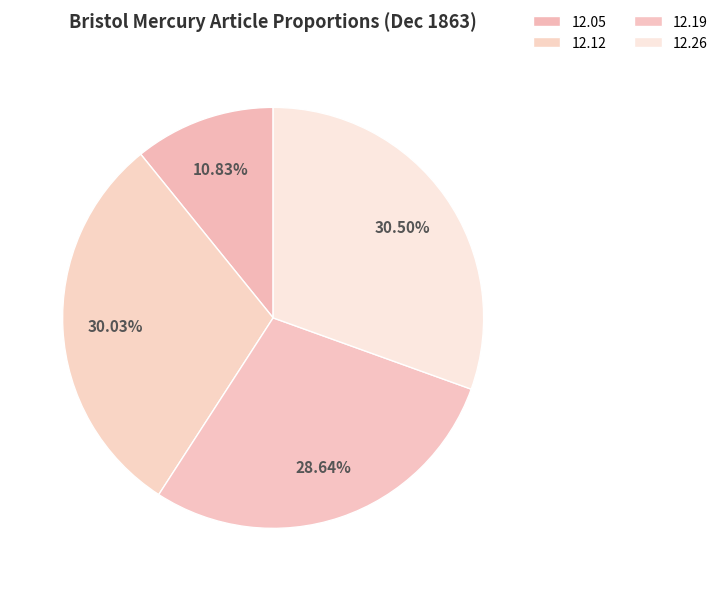

Count the number of slices in the pie.

4